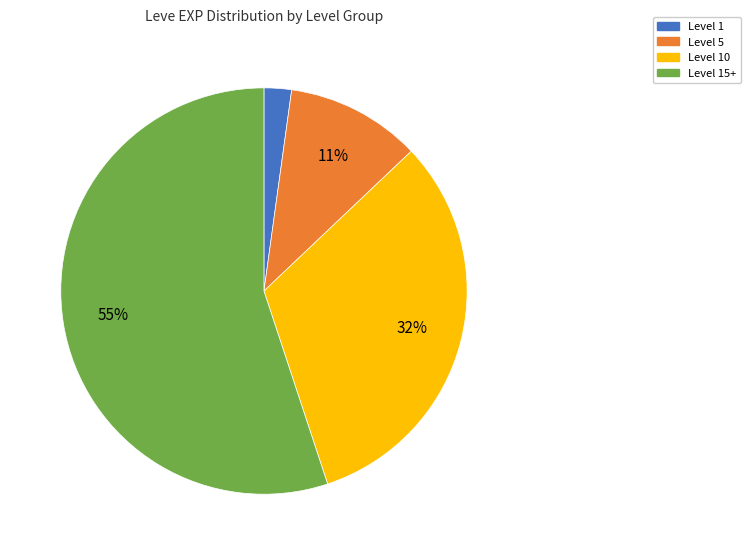

Does any single category account for the majority?

Yes